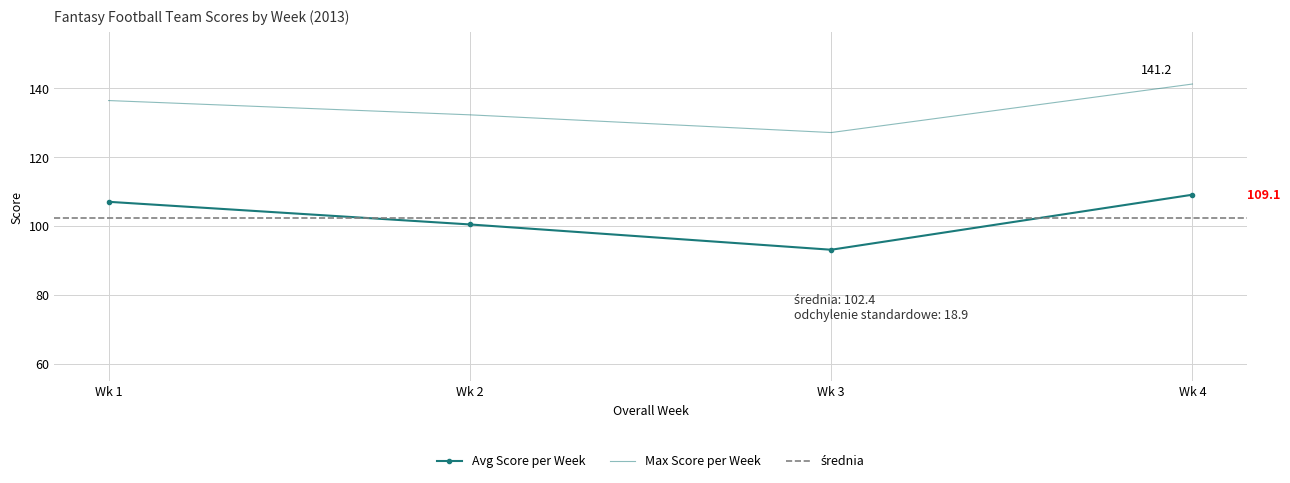

Is it true that Max Score per Week equals 127.2 at Wk 3?

True